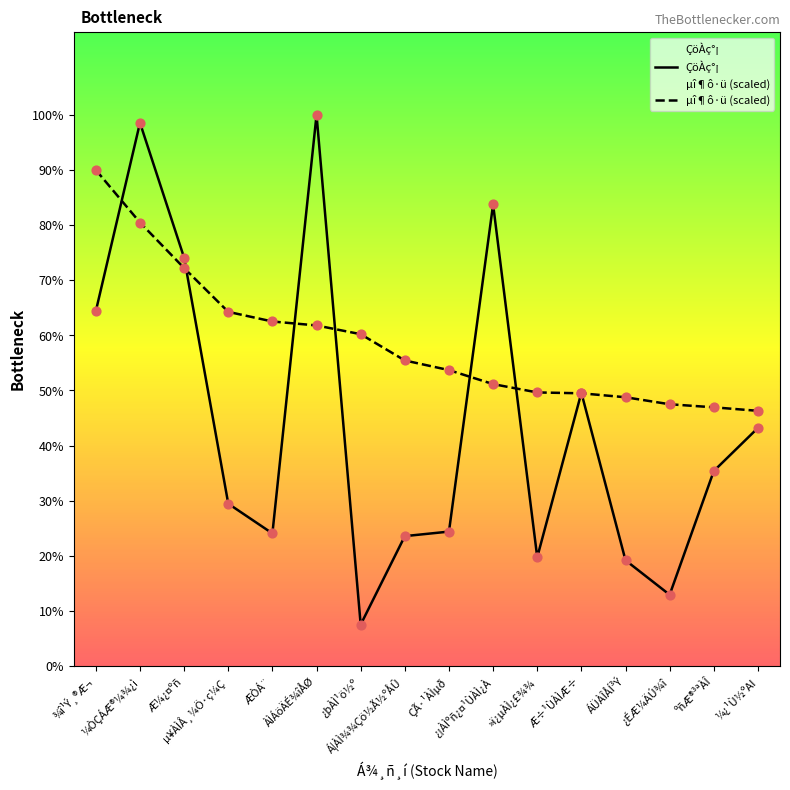

Which series has the largest total across all categories?

µî¶ô·ü (scaled)